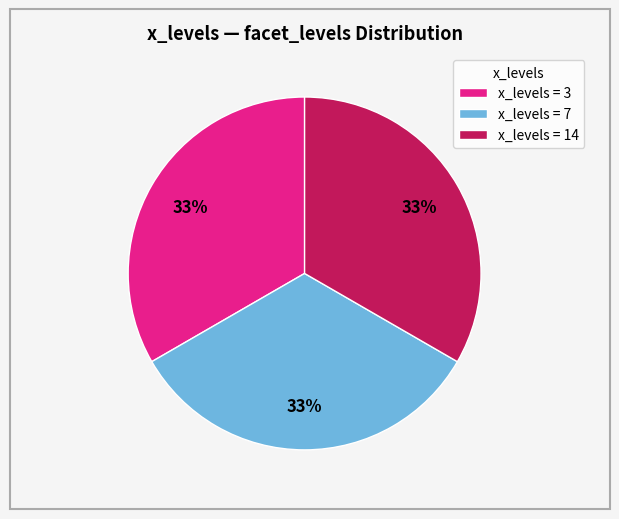

To the nearest percent, what is the average slice percentage?

33%